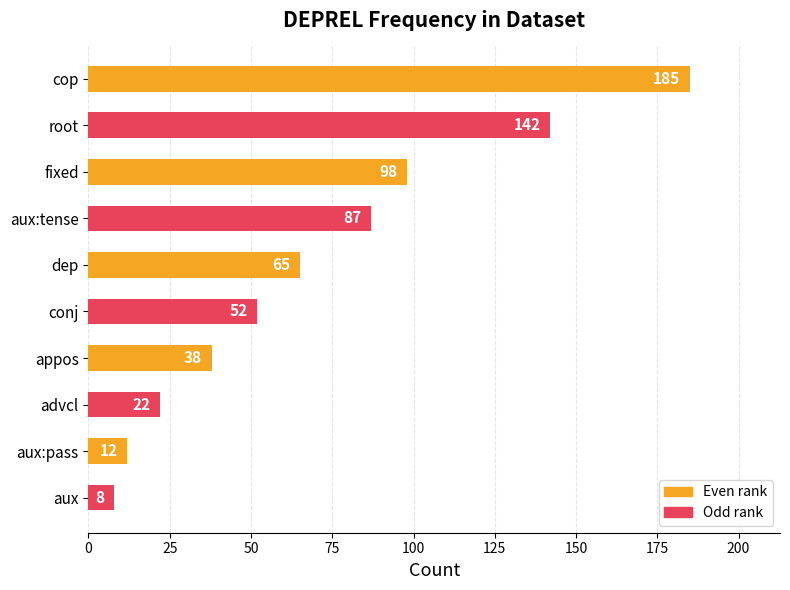

What is the value of the 1st bar from the top?

185